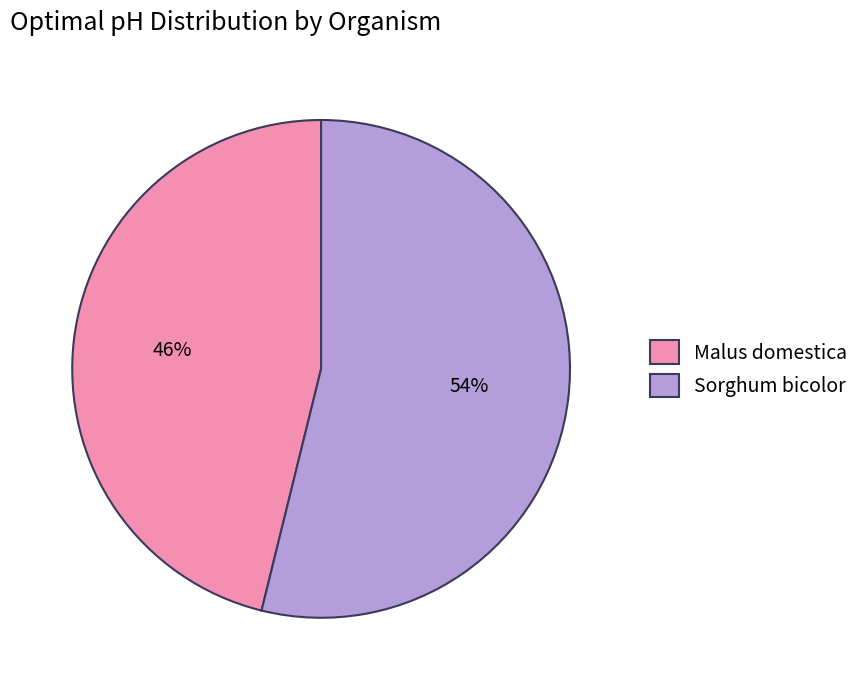

Combined, do Malus domestica and Sorghum bicolor account for over 50%?

Yes